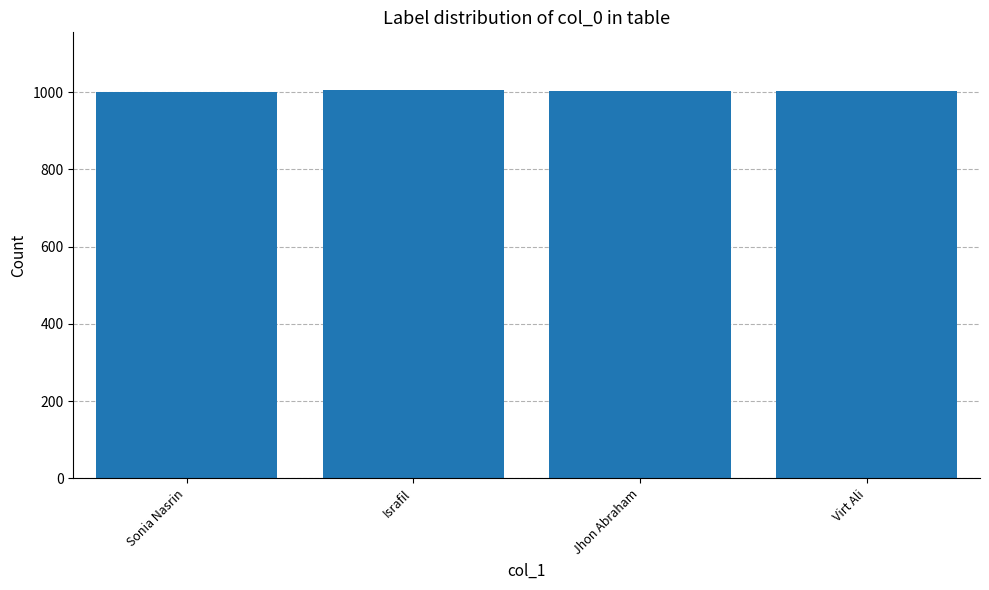

The value at Sonia Nasrin is 1001. True or false?

True